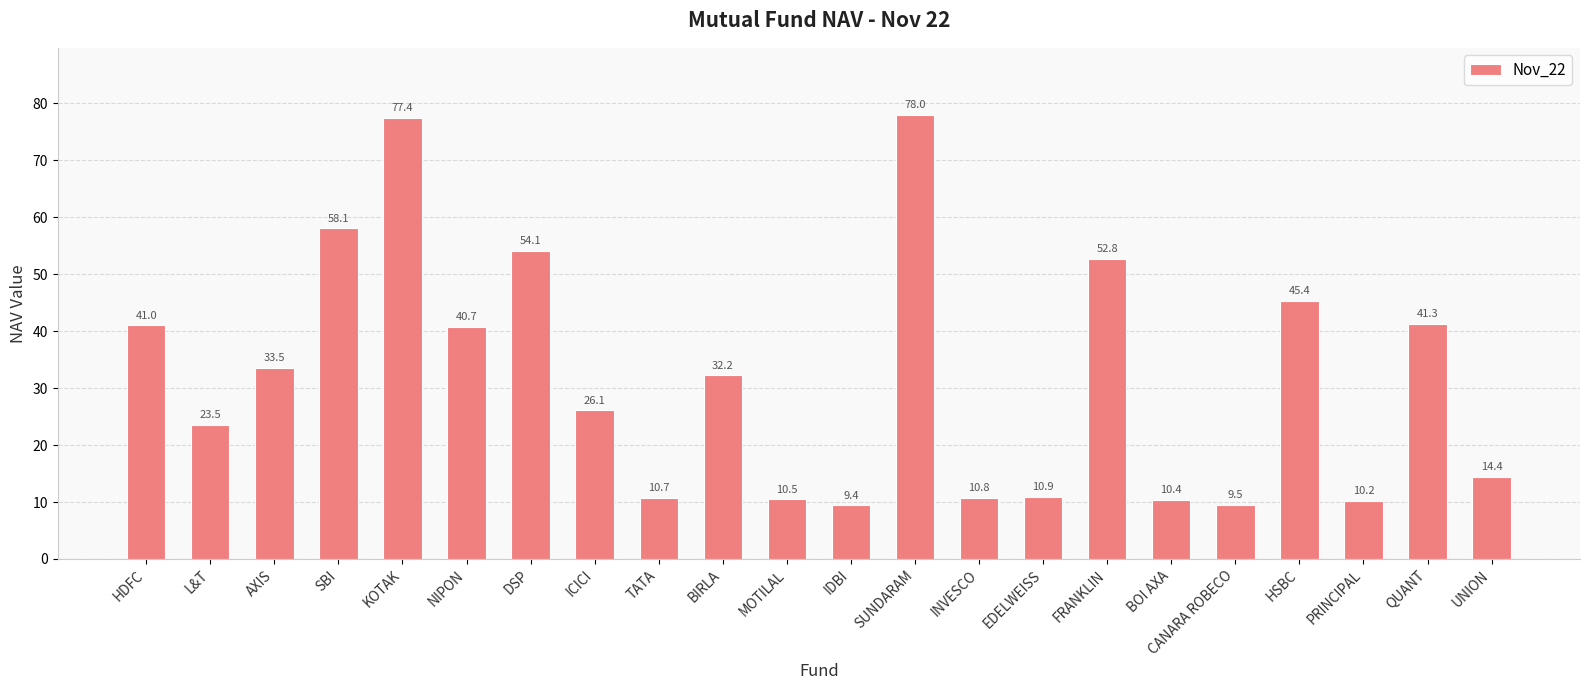

Where does the data first go above 32?

HDFC